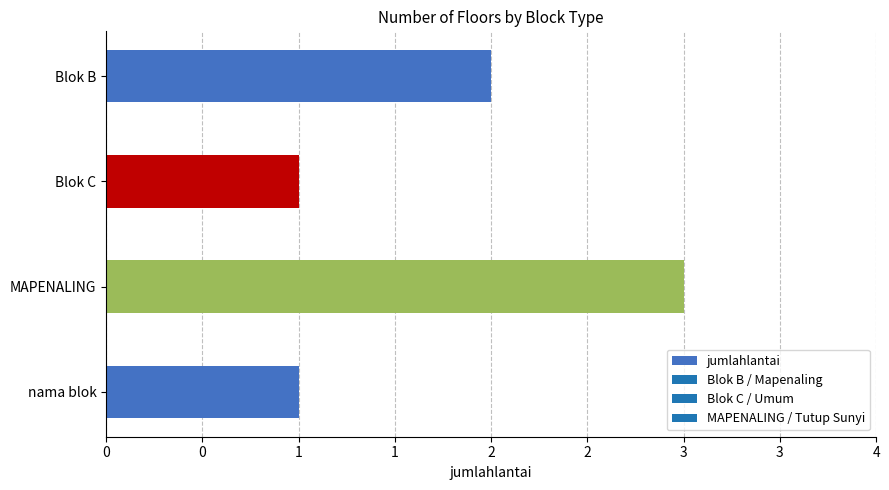

What is the average value?

2